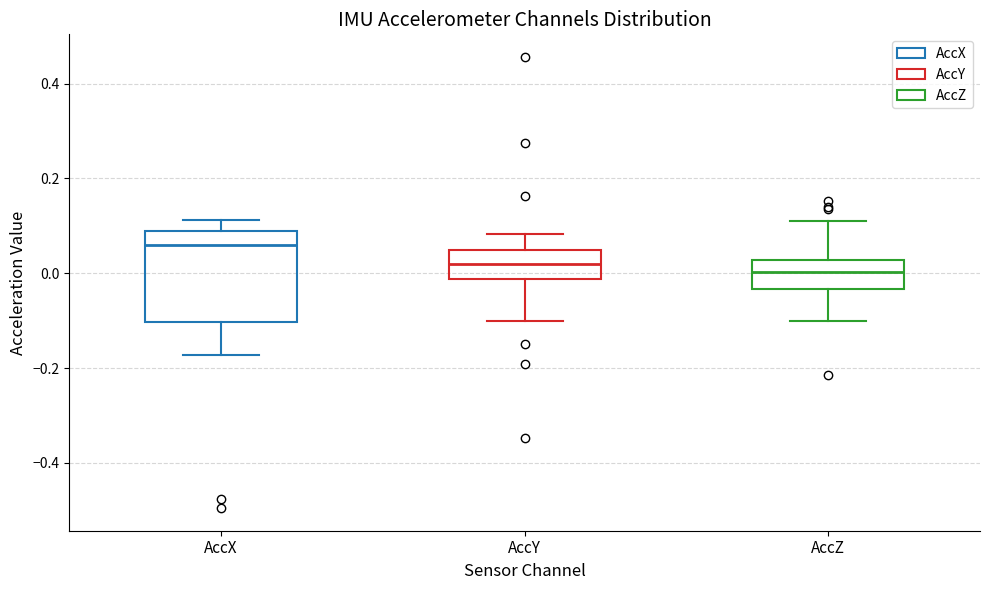

Reading left to right, transcribe this box plot: for each box, give where its median line is, the range the box spans, and where its two whiskers end, as read against the y-axis. The values are not printed on the chart, so give them approximately, as read against the axis.

AccX: median 0.06, box -0.10 to 0.08, whiskers -0.18 to 0.12
AccY: median 0.02, box -0.02 to 0.04, whiskers -0.10 to 0.08
AccZ: median 0.00, box -0.04 to 0.02, whiskers -0.10 to 0.10